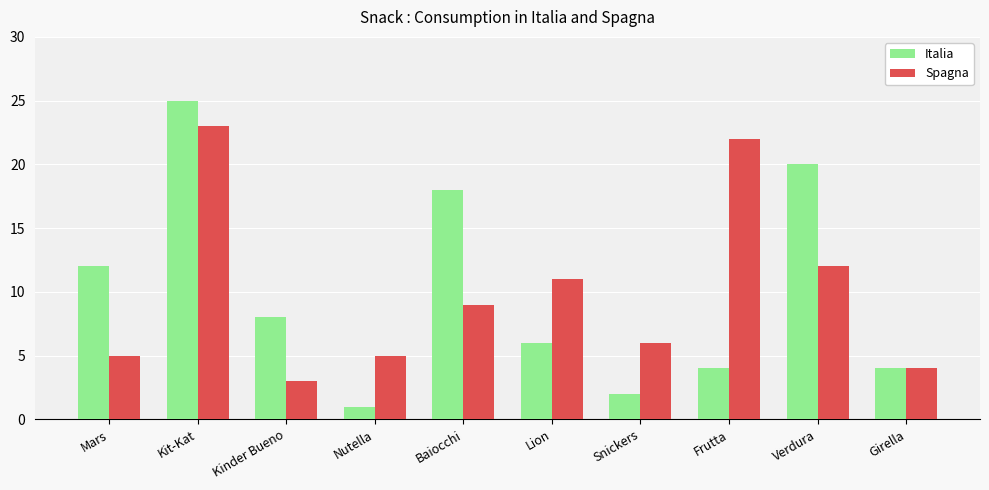

What is the total value across all series at Snickers?

8